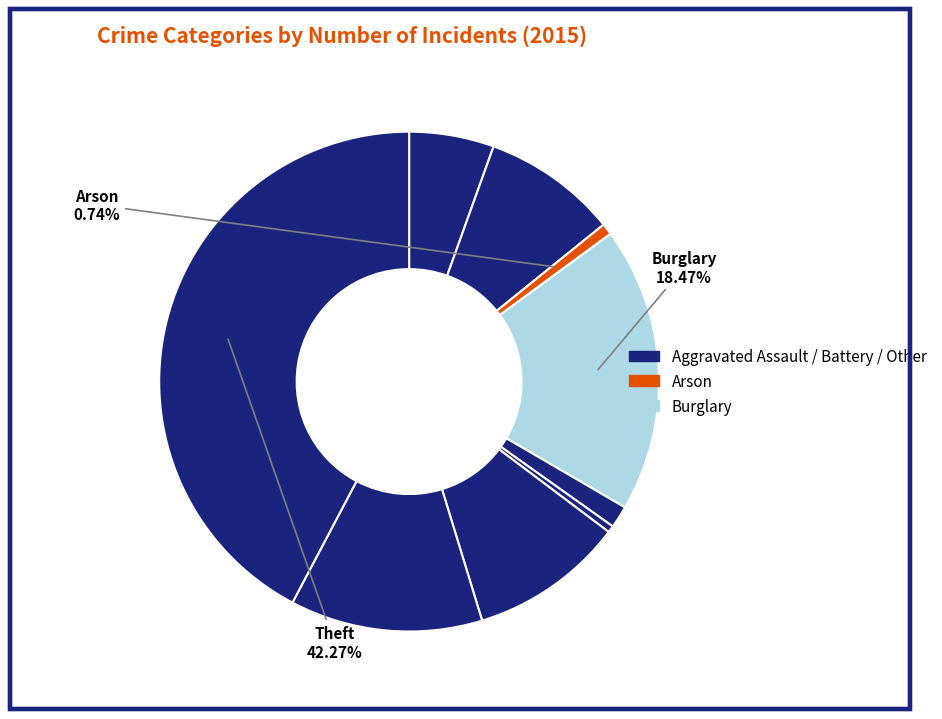

How many segments does this pie chart have?

9